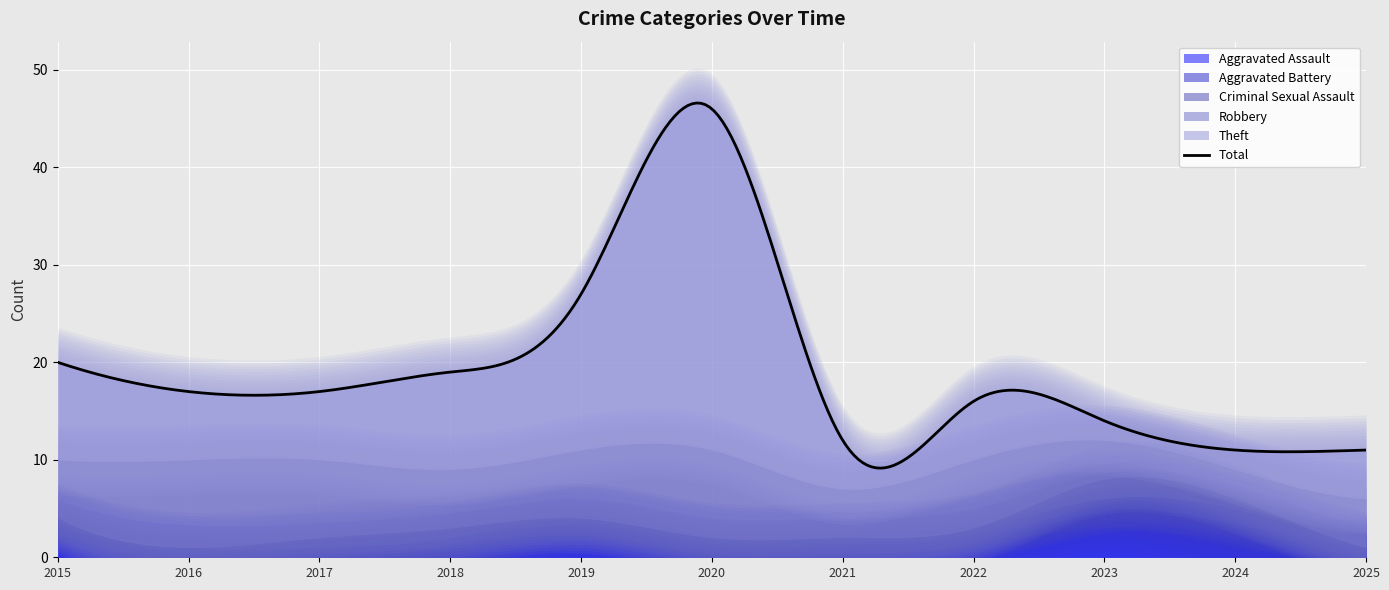

At which label does Total reach its minimum?

2024